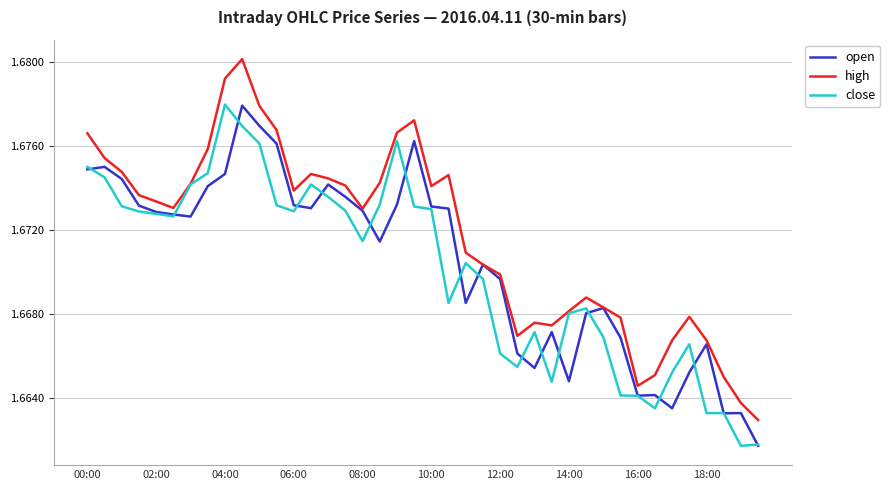

Rank the series by their average value, from lowest to highest.

close, open, high